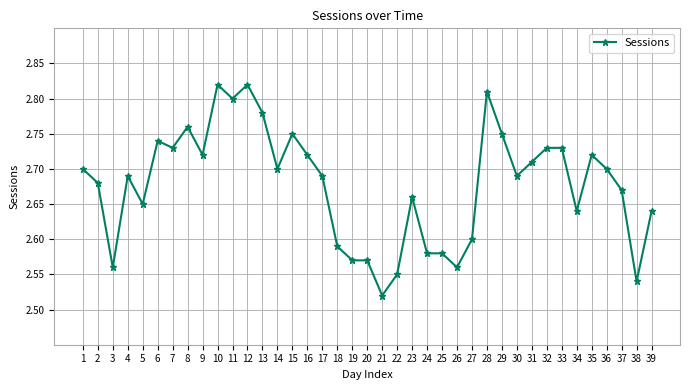

What is the ratio of the value at 14 to the value at 20?

1.1